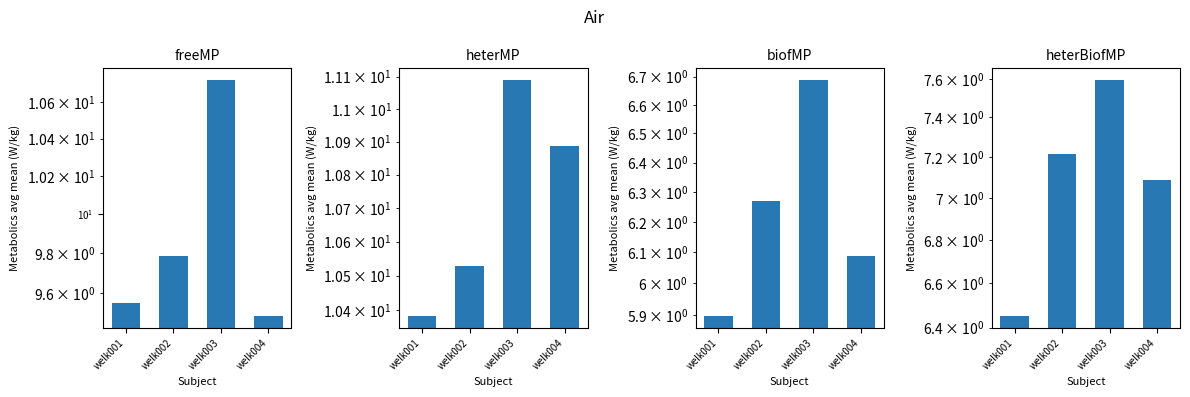

Rank the series at welk001 from highest to lowest value.

heterMP, freeMP, heterBiofMP, biofMP